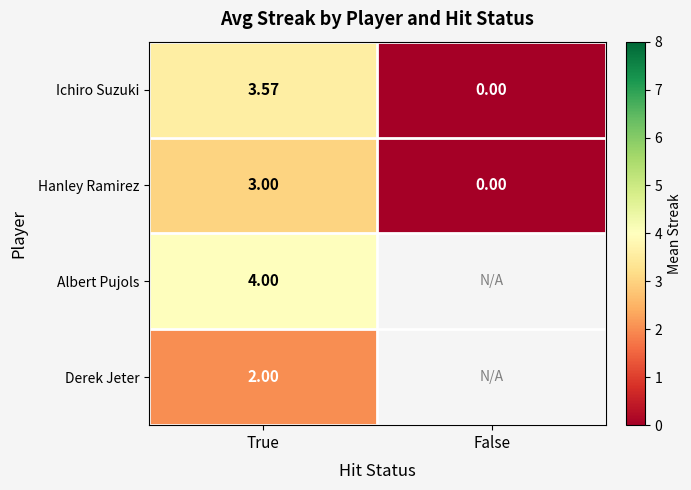

What is the difference between the highest and lowest values at True?

2.0